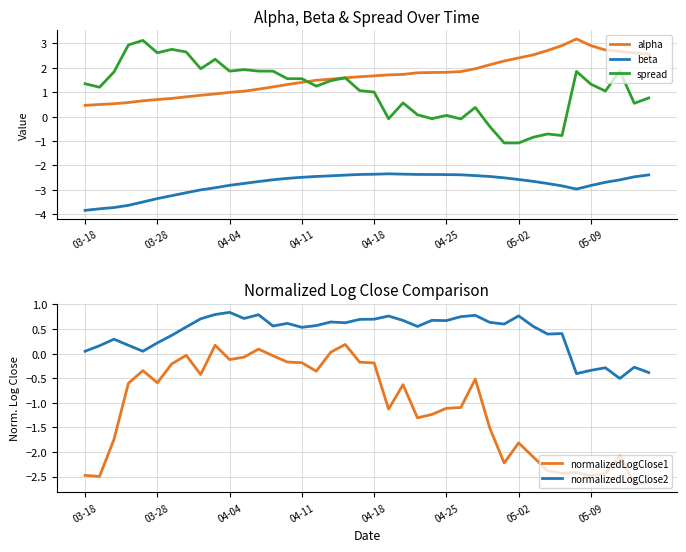

Count the number of data series in this chart.

5